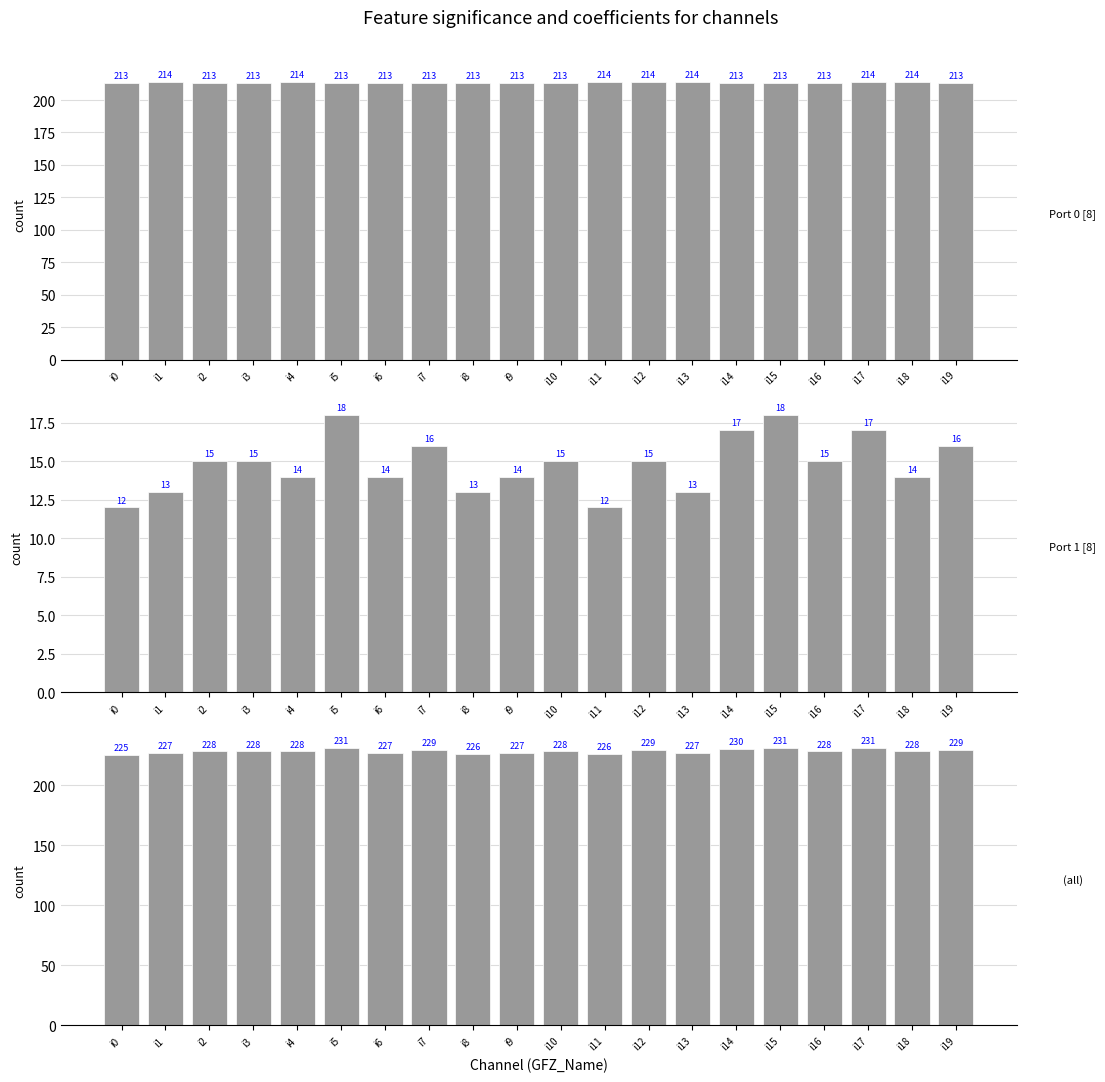

Which series changed the most between i3 and i4?

ADC DC